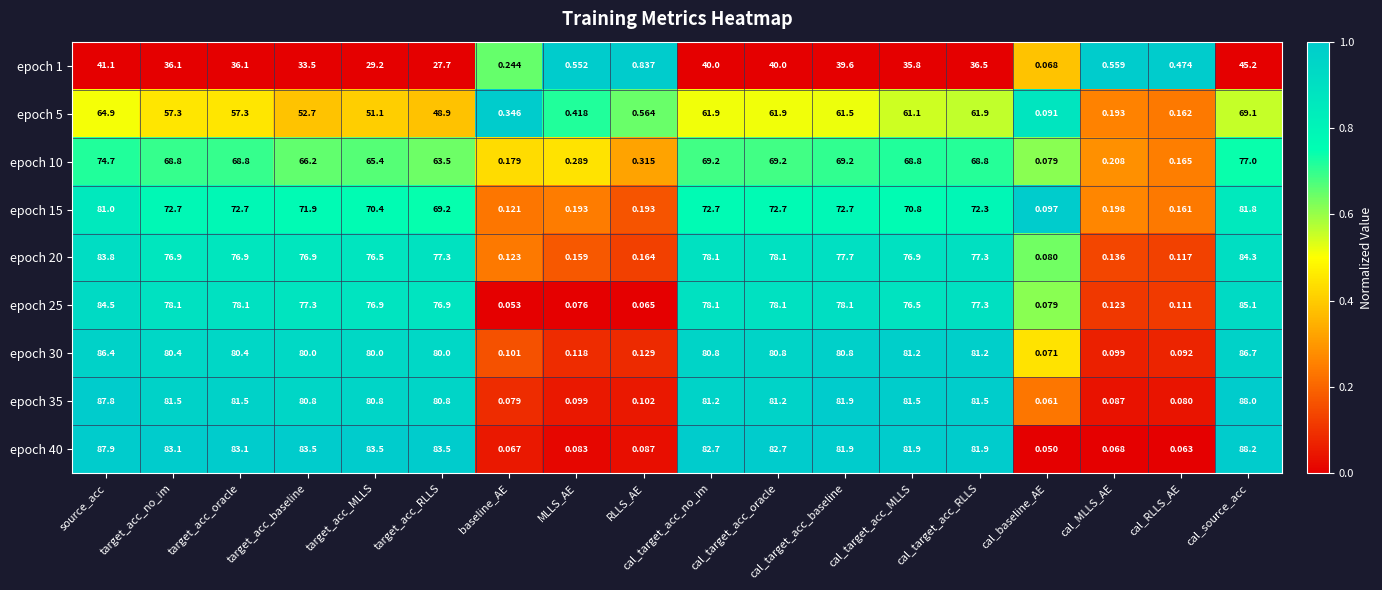

Where does the epoch 35 series first go above 81?

source_acc